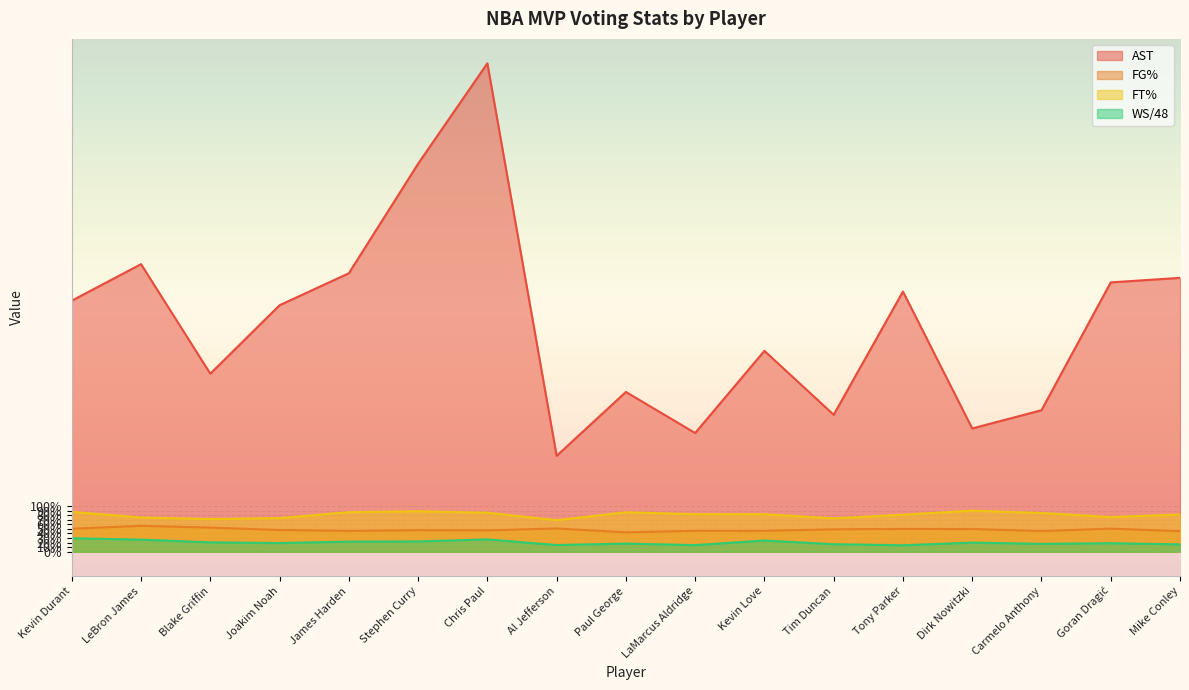

Between Chris Paul and Paul George, which series saw the biggest shift?

AST